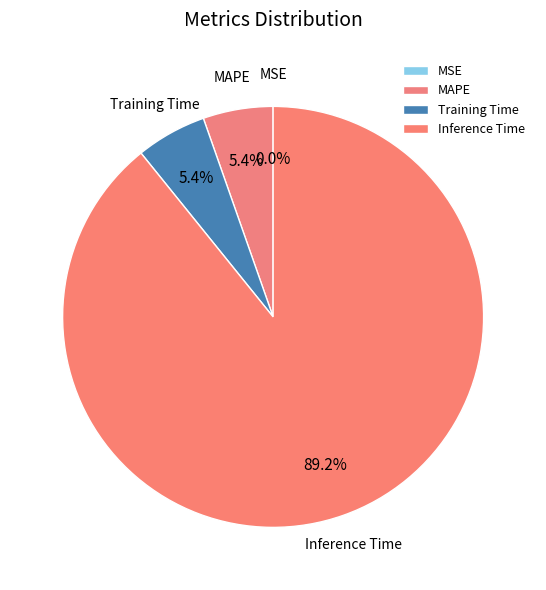

How much of the chart is everything except MAPE?

94.6%